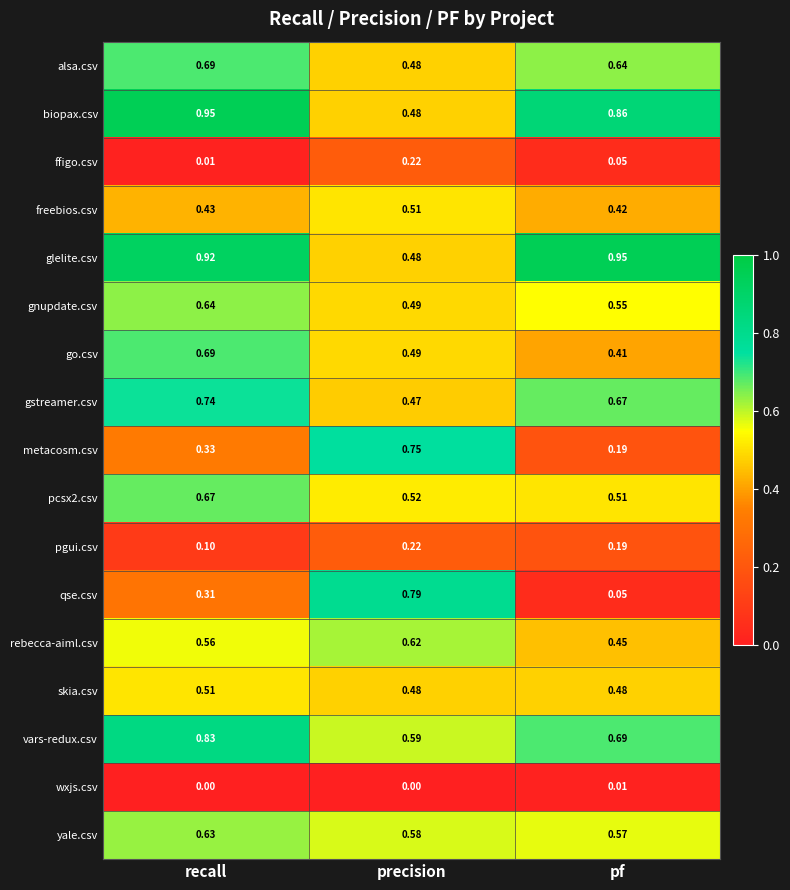

List the labels in order of alsa.csv value, smallest first.

precision, pf, recall